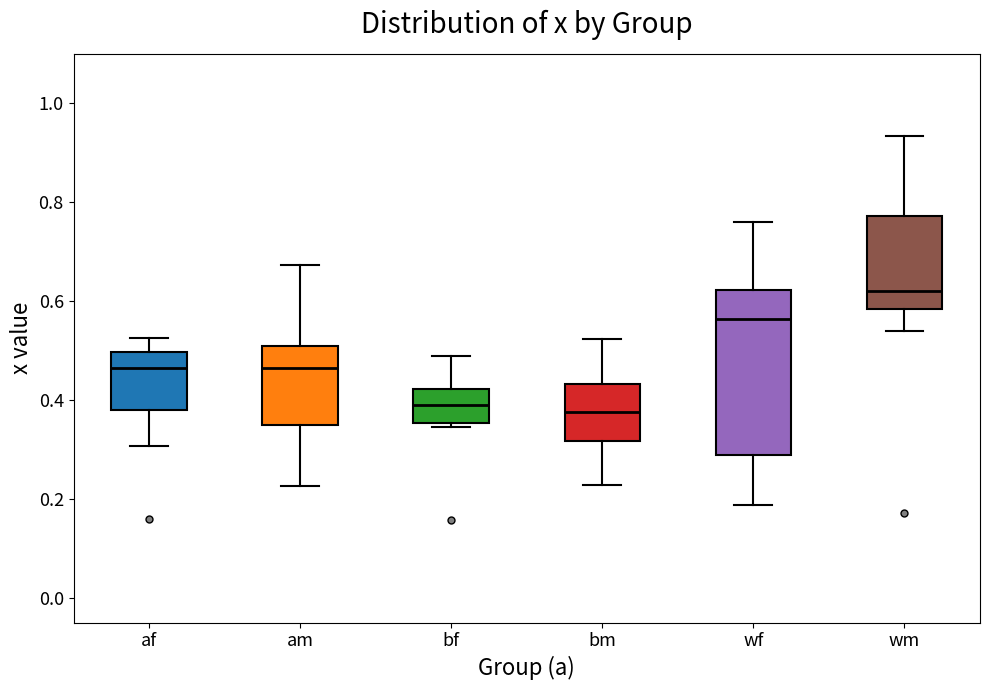

Reading left to right, transcribe this box plot: for each box, give where its median line is, the range the box spans, and where its two whiskers end, as read against the y-axis. The values are not printed on the chart, so give them approximately, as read against the axis.

af: median 0.46, box 0.38 to 0.50, whiskers 0.30 to 0.52
am: median 0.46, box 0.36 to 0.50, whiskers 0.22 to 0.68
bf: median 0.40, box 0.36 to 0.42, whiskers 0.34 to 0.48
bm: median 0.38, box 0.32 to 0.44, whiskers 0.22 to 0.52
wf: median 0.56, box 0.28 to 0.62, whiskers 0.18 to 0.76
wm: median 0.62, box 0.58 to 0.78, whiskers 0.54 to 0.94